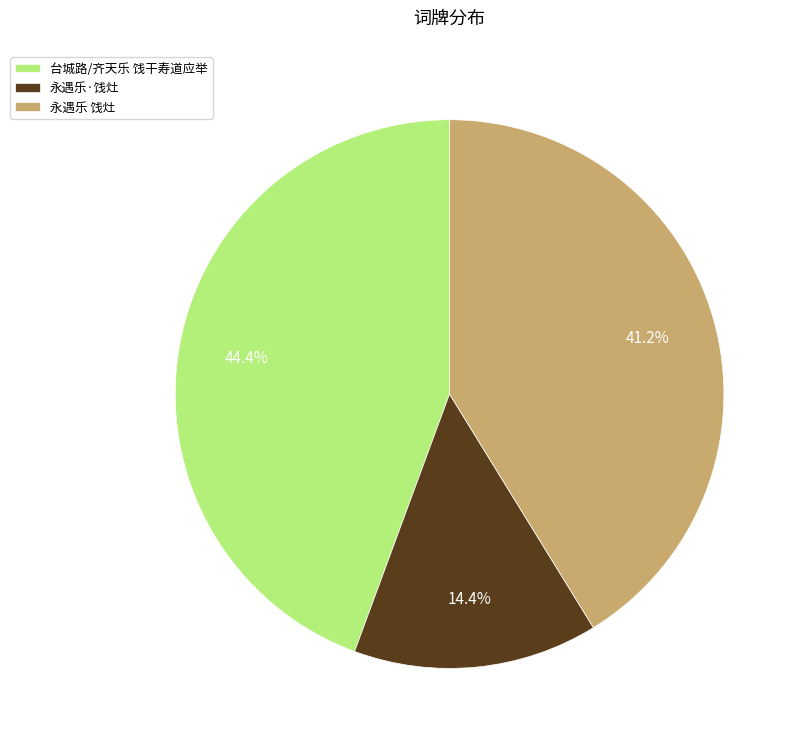

What percentage is the 永遇乐 饯灶 slice, to the nearest percent?

41%